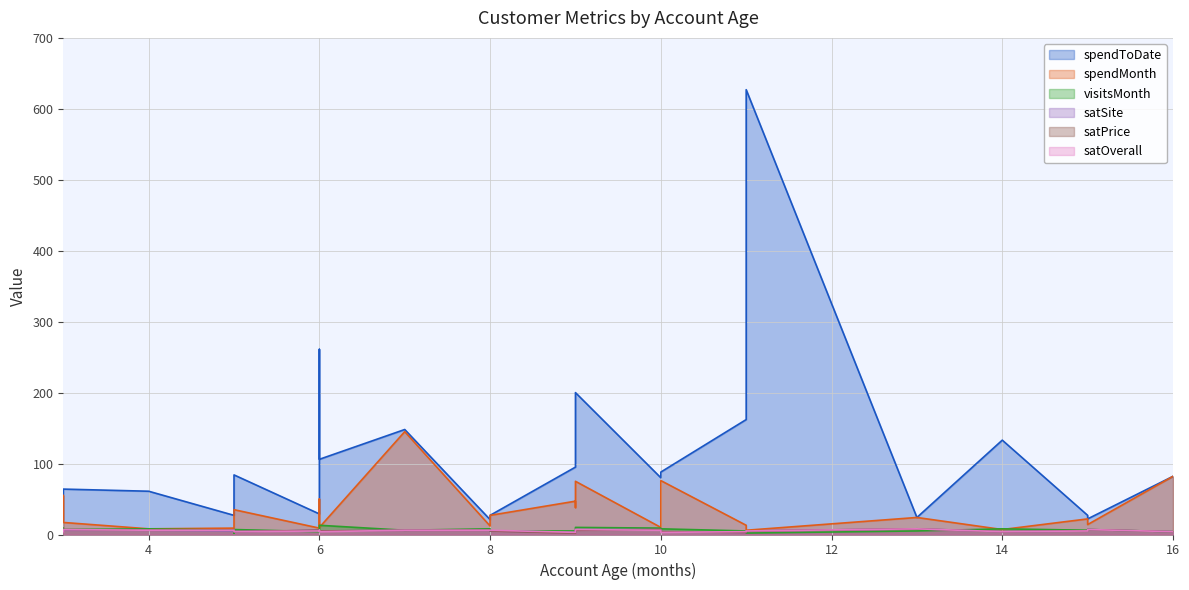

At how many categories does at least one series exceed 600?

1